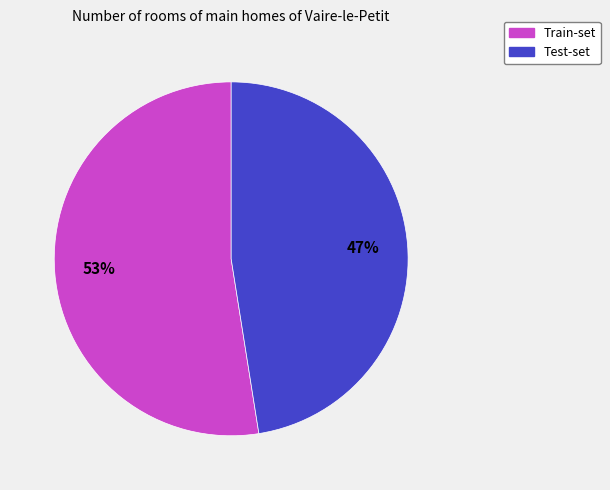

Which category has the biggest portion of the pie?

Train-set